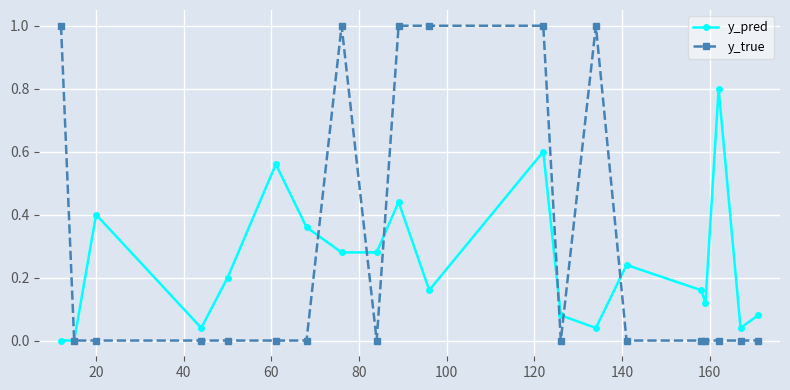

Which series has the largest total across all categories?

y_true